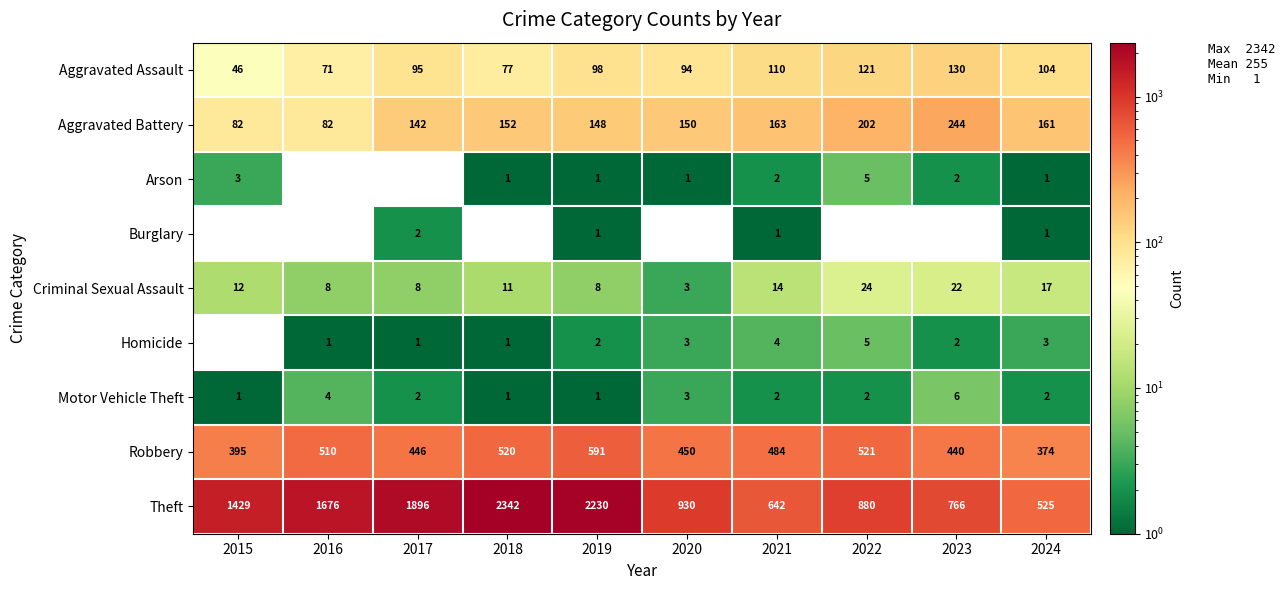

What is the total value across all series at 2019?

3080